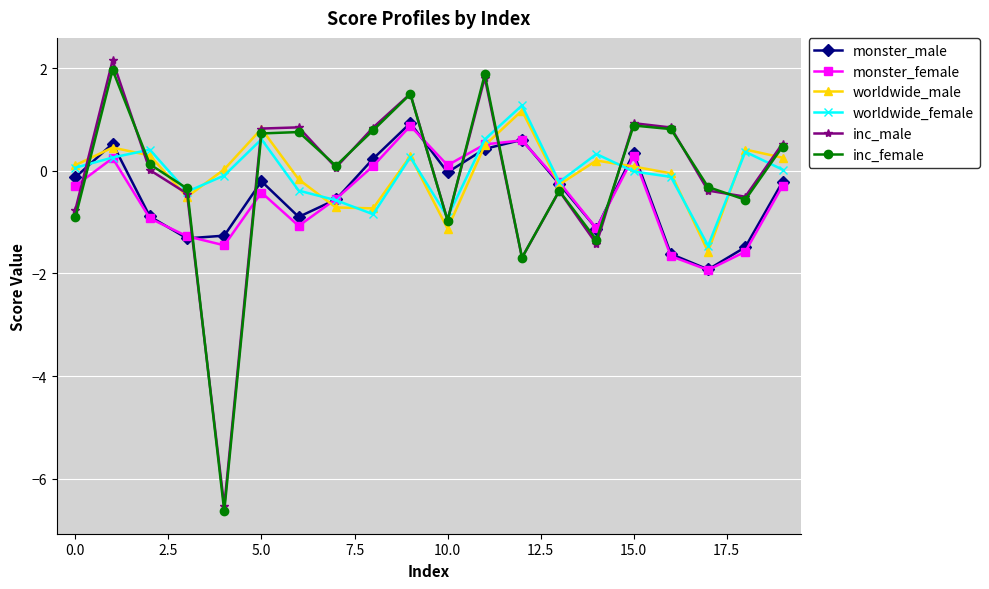

What is the minimum value shown in the chart?

-6.6